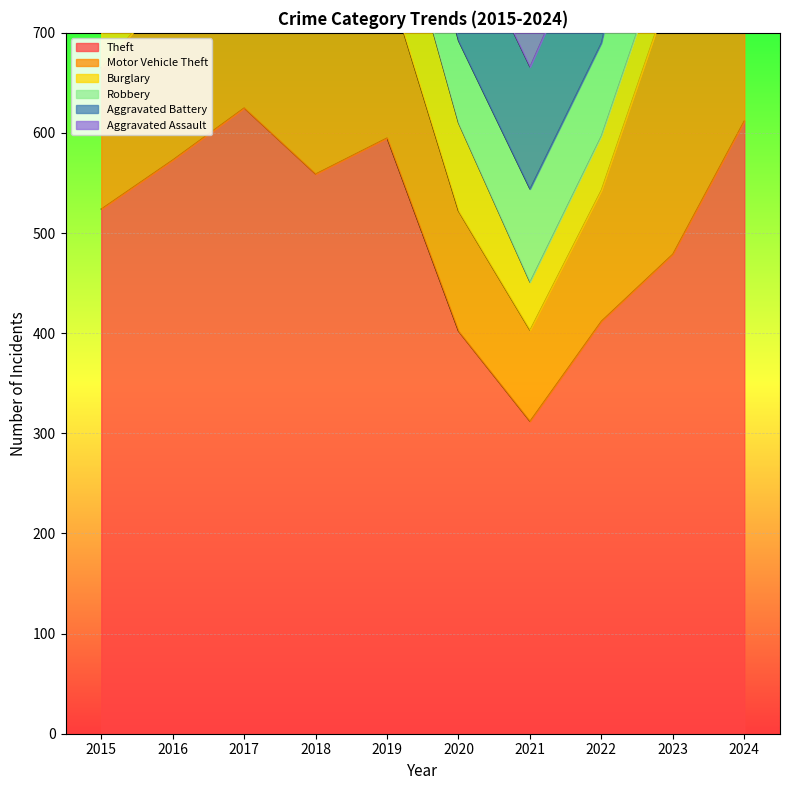

At which label does Aggravated Assault reach its minimum?

2015